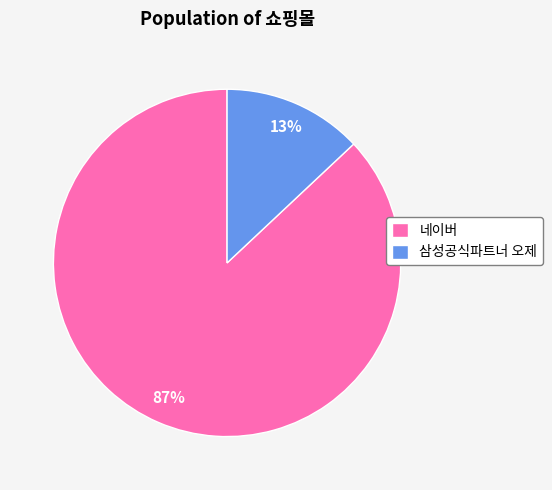

How many segments does this pie chart have?

2